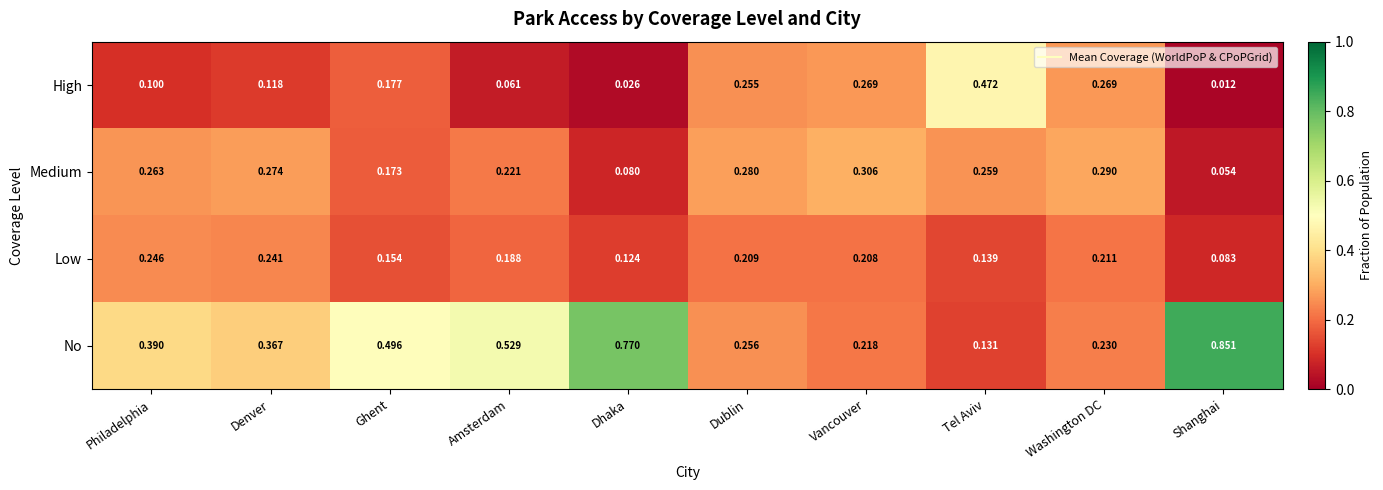

Is the value of High at Denver greater than the value of Low at Vancouver?

No